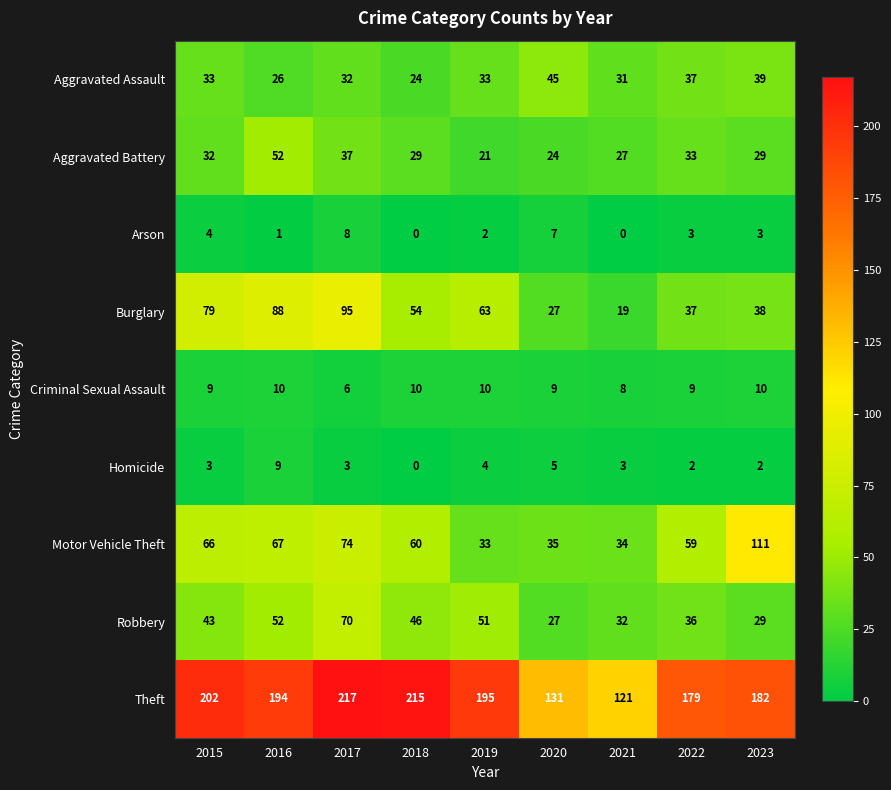

What is the sum of all Arson values?

28